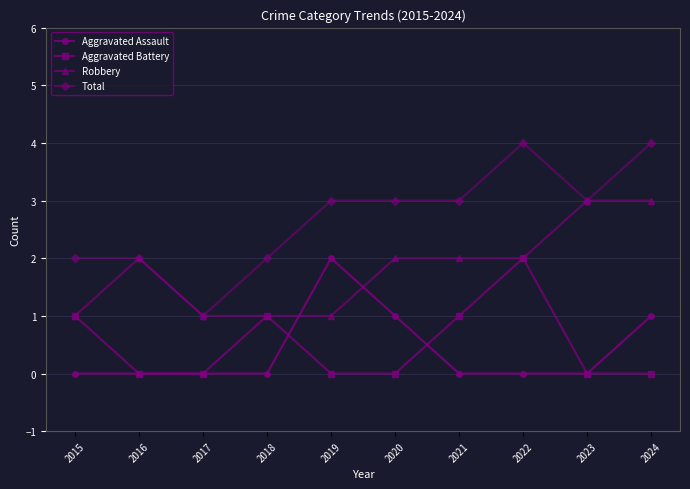

Reading right to left, what are all the values shown in this chart?

Aggravated Assault: 1	0	0	0	1	2	0	0	0	0
Aggravated Battery: 0	0	2	1	0	0	1	0	0	1
Robbery: 3	3	2	2	2	1	1	1	2	1
Total: 4	3	4	3	3	3	2	1	2	2